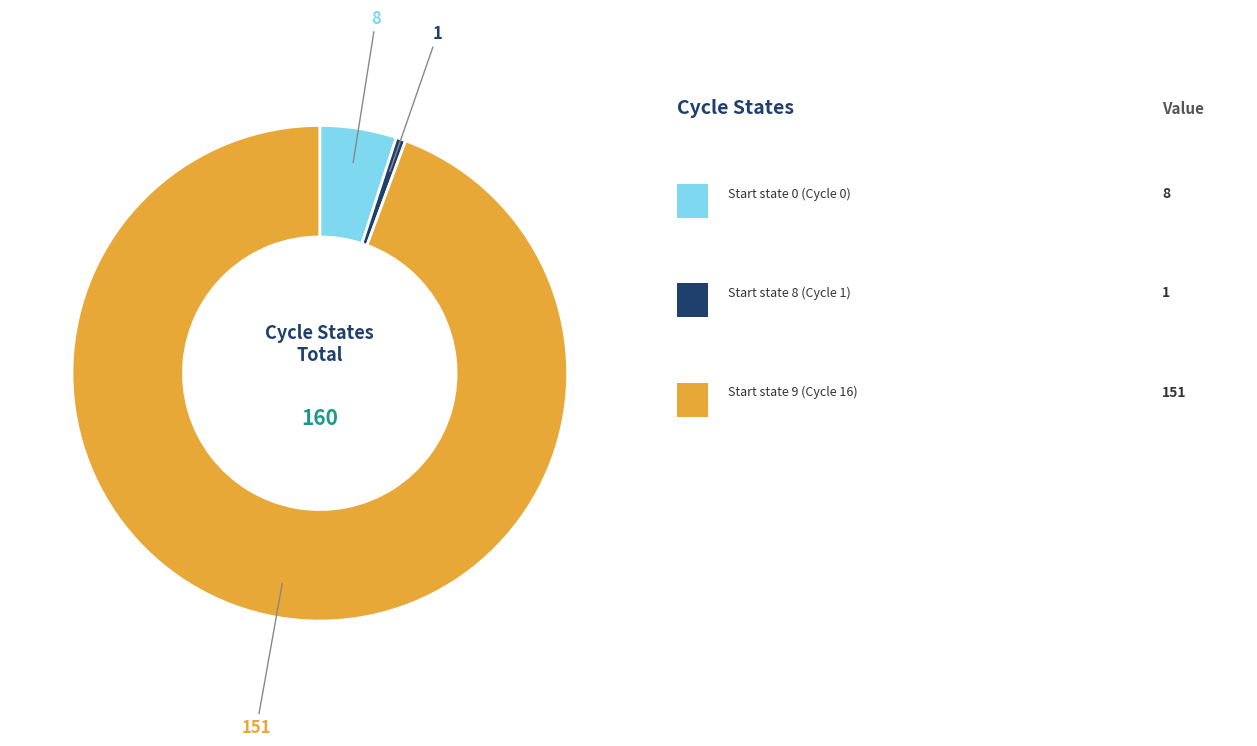

Is there a majority slice in this chart?

Yes